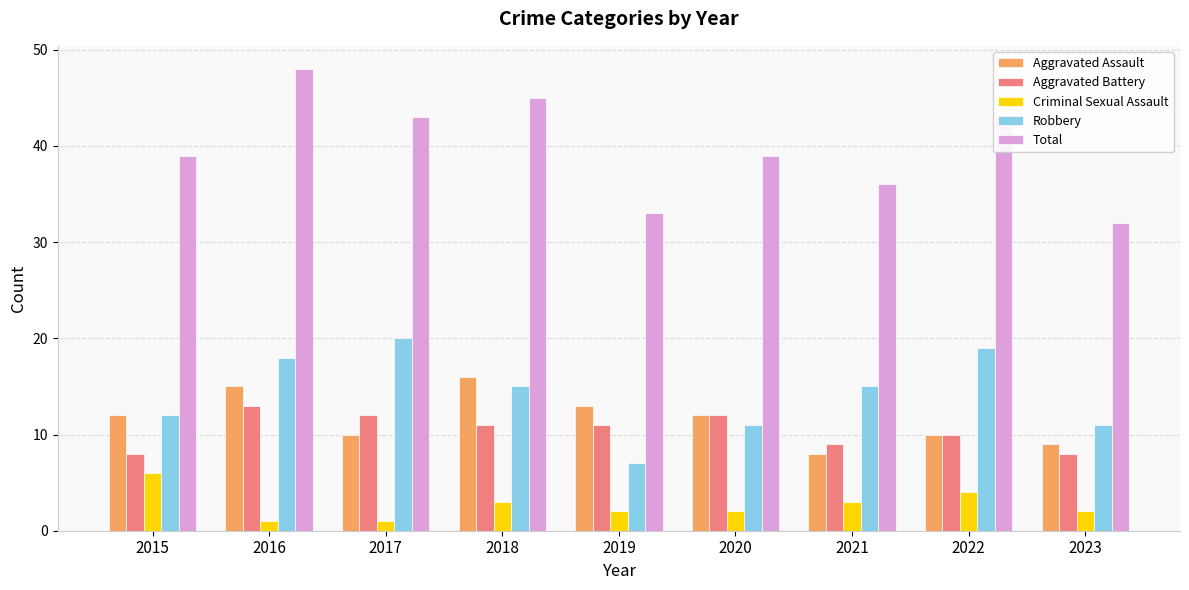

What is the total value across all series at 2015?

77